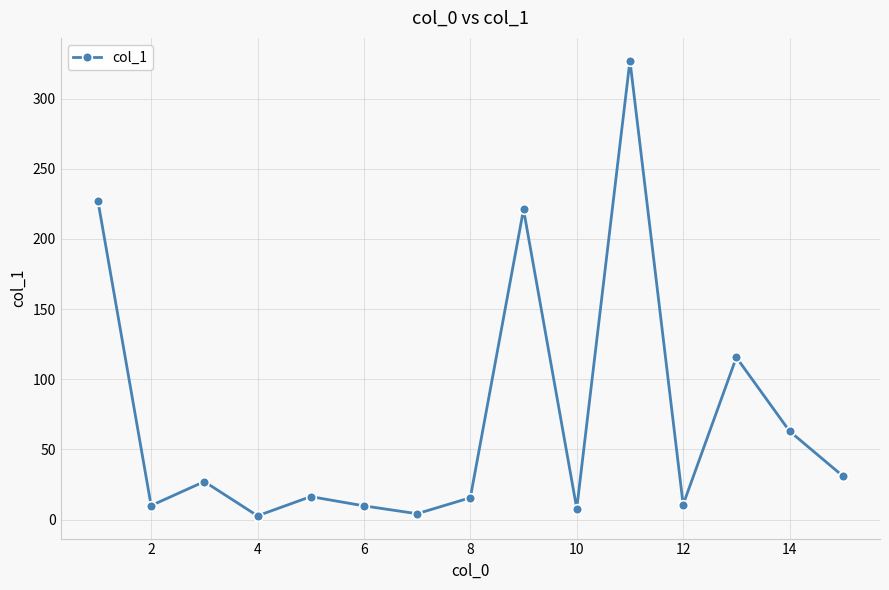

What is the difference between the maximum and minimum values?

324.3